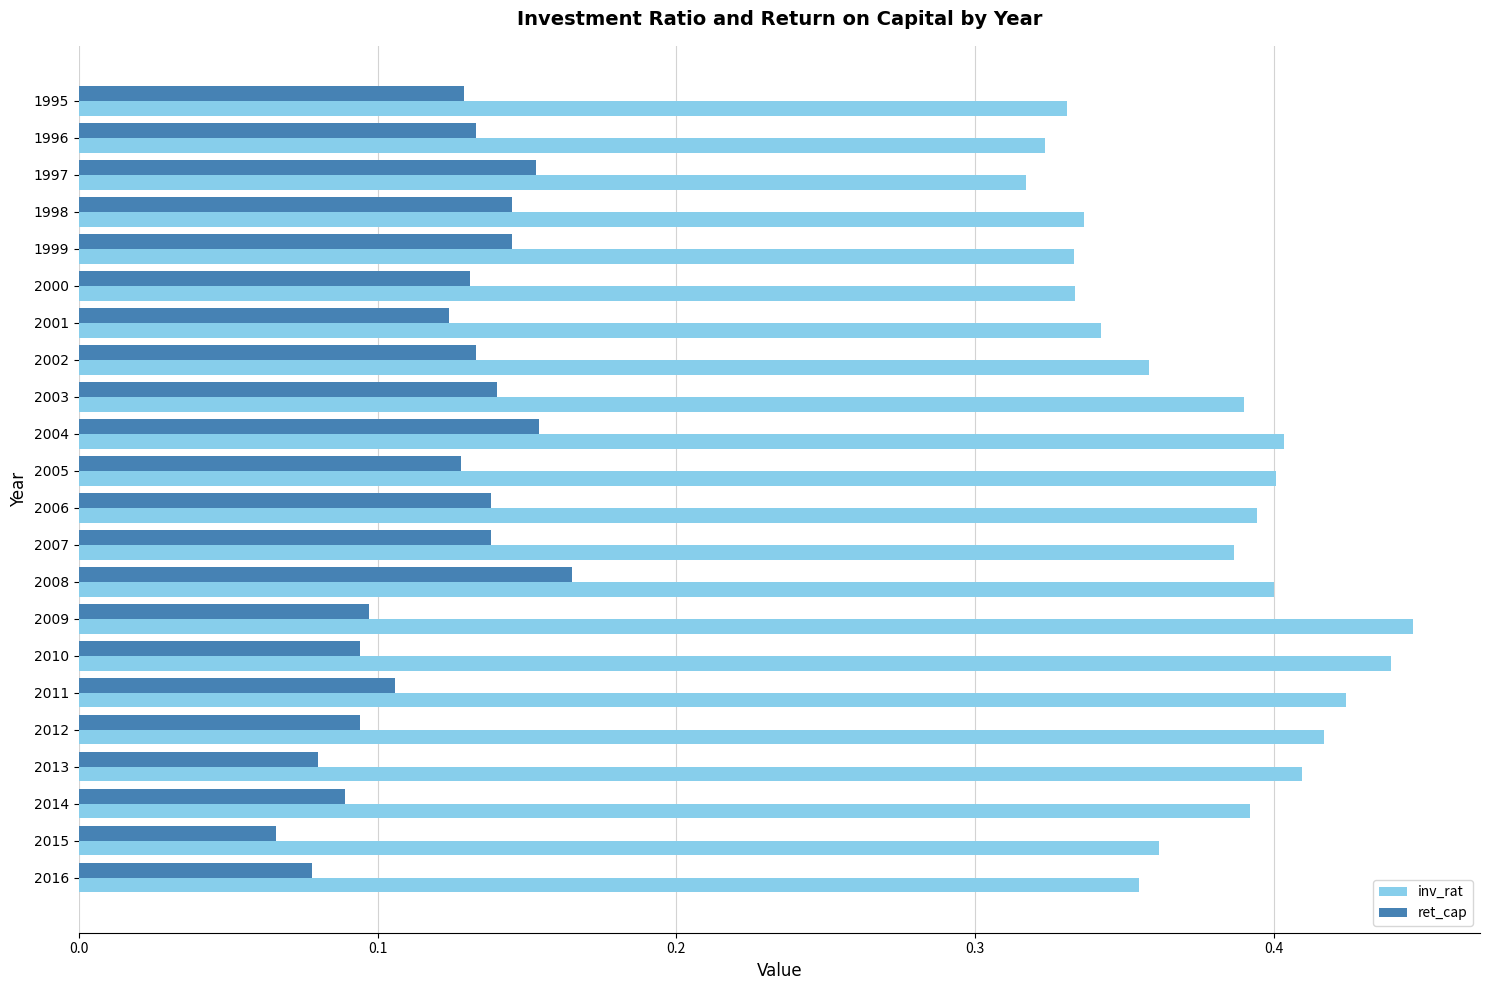

Count the number of data series in this chart.

2